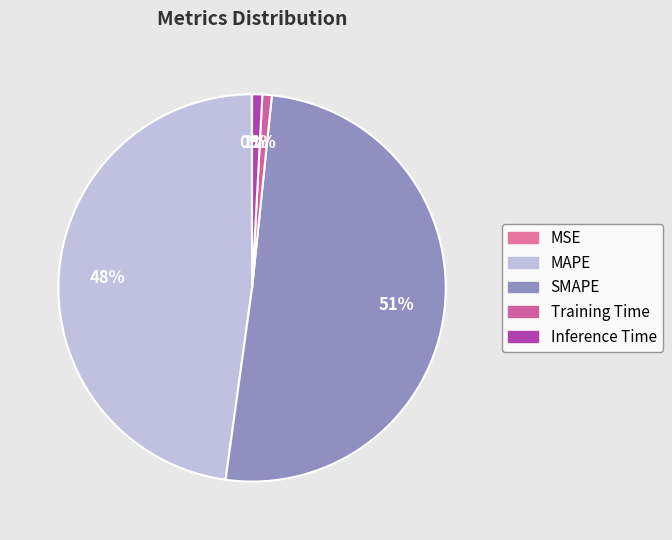

To the nearest percent, what percentage of the pie is Inference Time?

1%